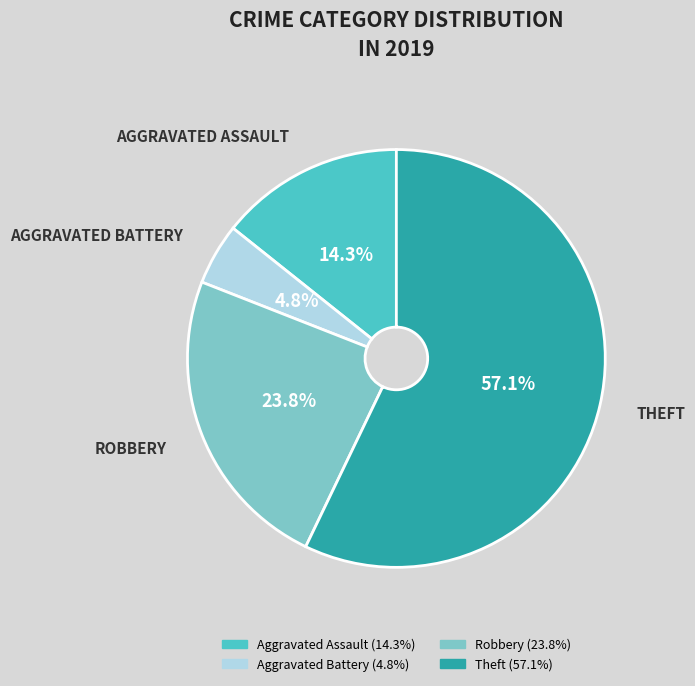

Which has a higher value, Robbery or Aggravated Battery?

Robbery